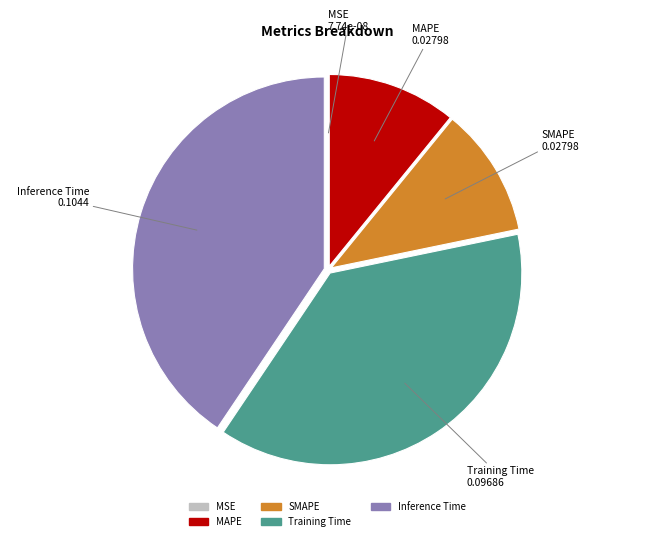

Is there a majority slice in this chart?

No